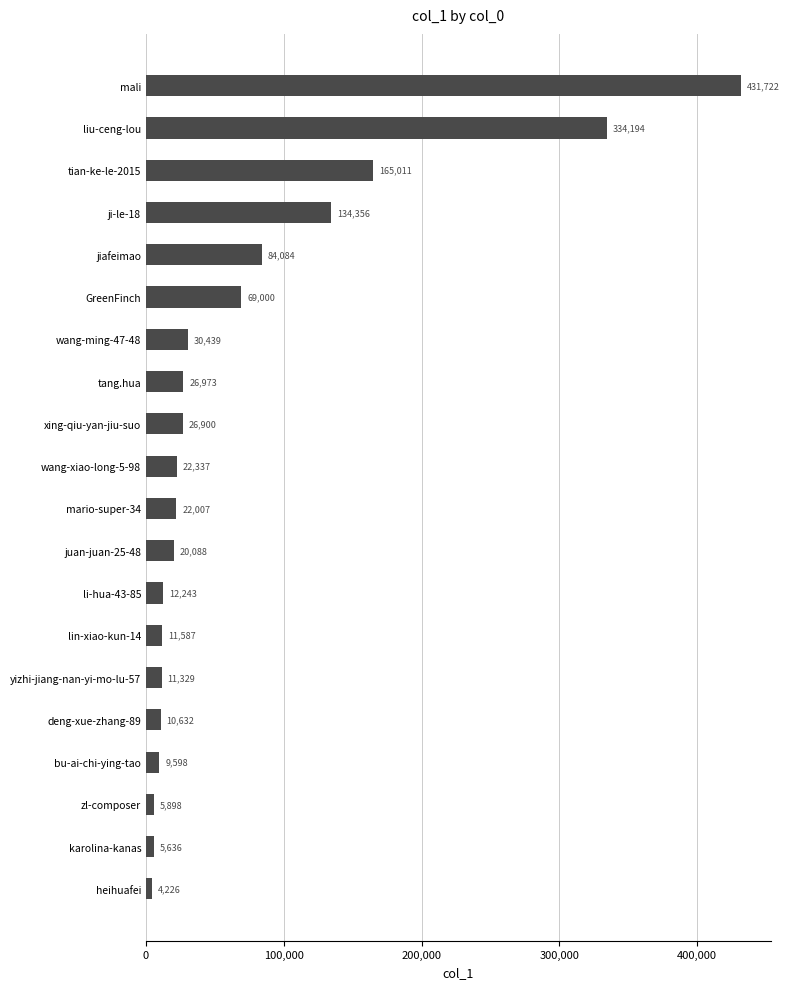

What is the greatest value displayed?

431722